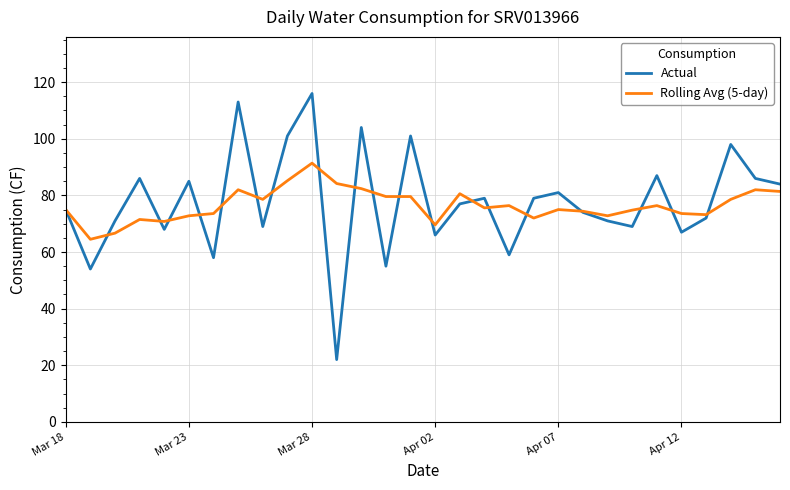

Which series ends up on top after the final intersection of Actual and Rolling Avg (5-day)?

Actual